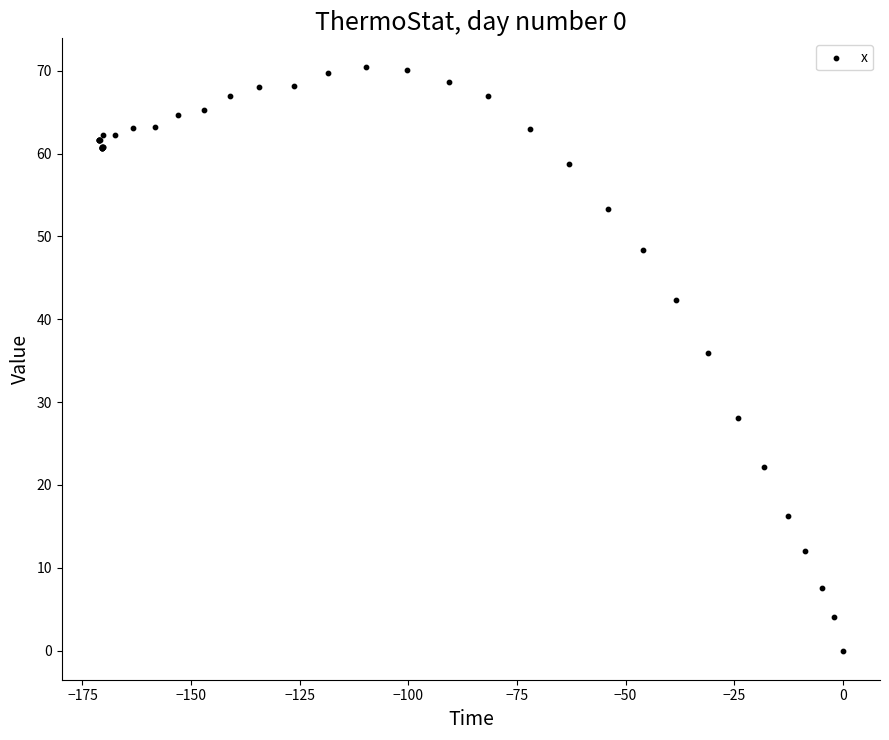

What Y value in the scatter plot is closest to 35?

35.9